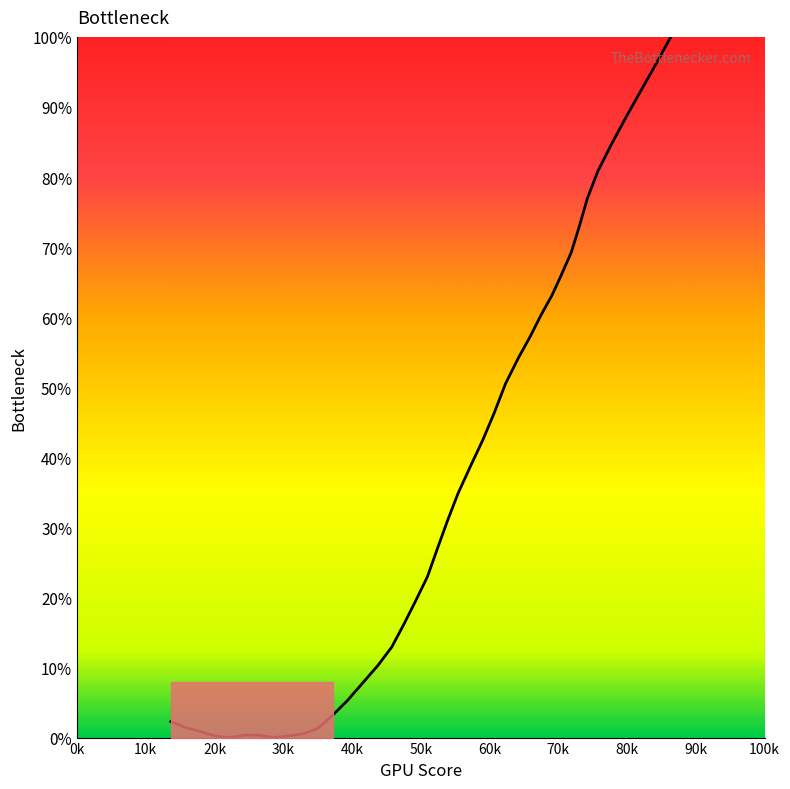

What is the greatest value displayed?

100.0